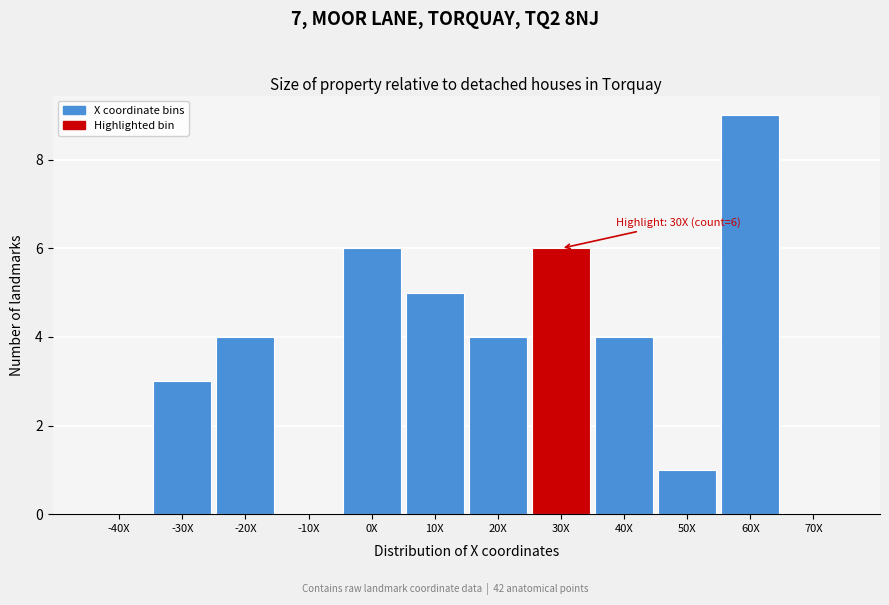

Reading left to right, list all the values displayed in this chart.

-40X=0	-30X=3	-20X=4	-10X=0	0X=6	10X=5	20X=4	30X=6	40X=4	50X=1	60X=9	70X=0